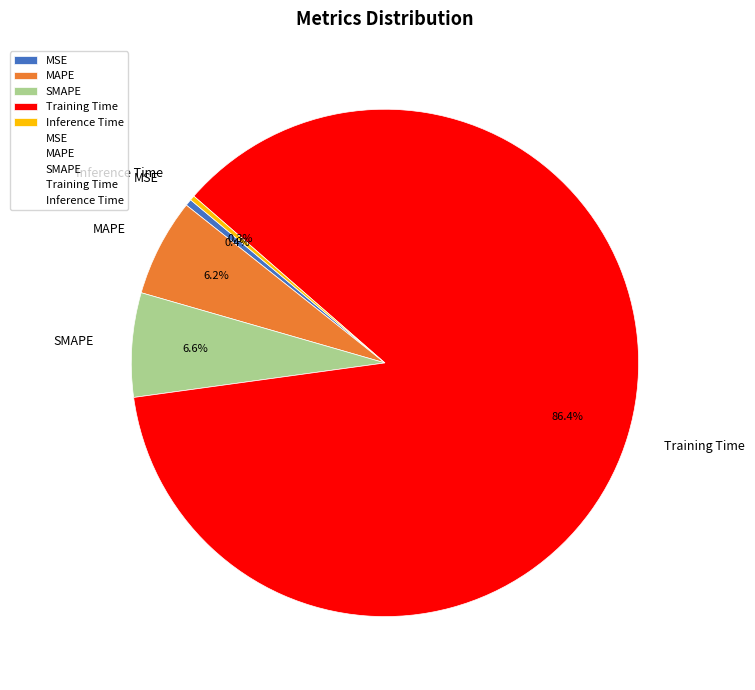

Which category has the biggest portion of the pie?

Training Time